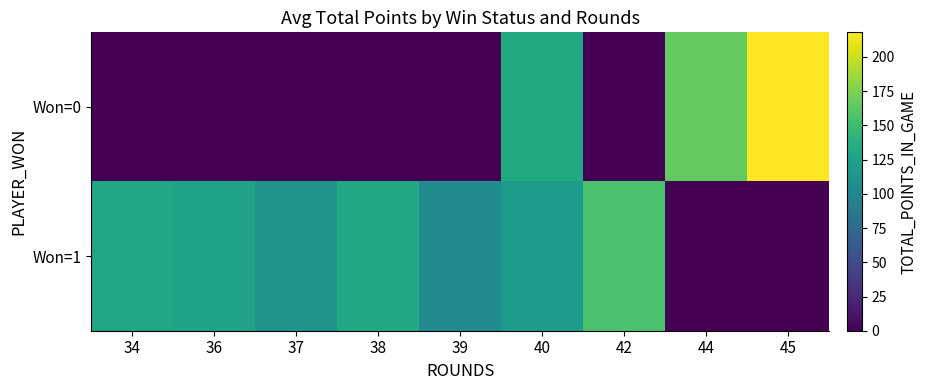

Which category has the highest value across all series?

45